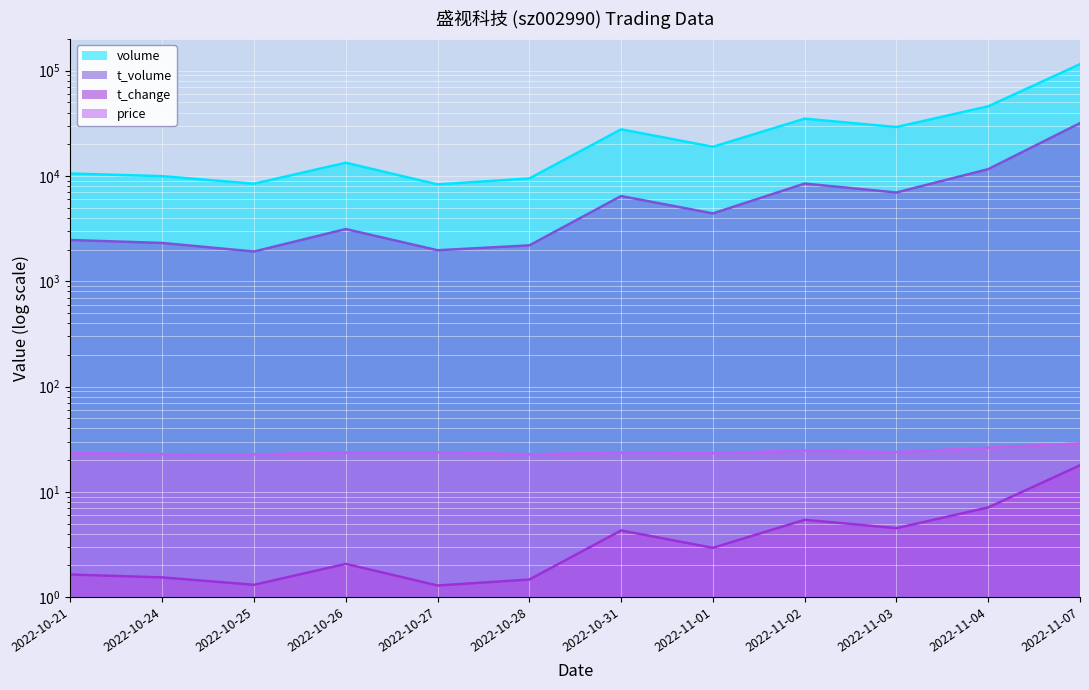

What is the sum of all t_change values?

51.5